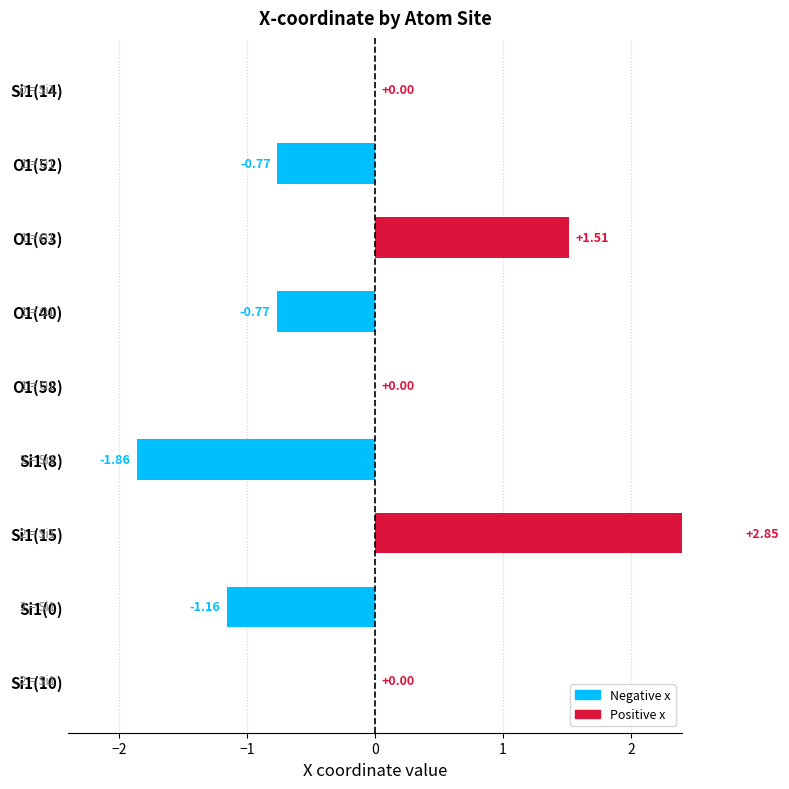

Is it true that the value at O1(40) is -0.5?

False